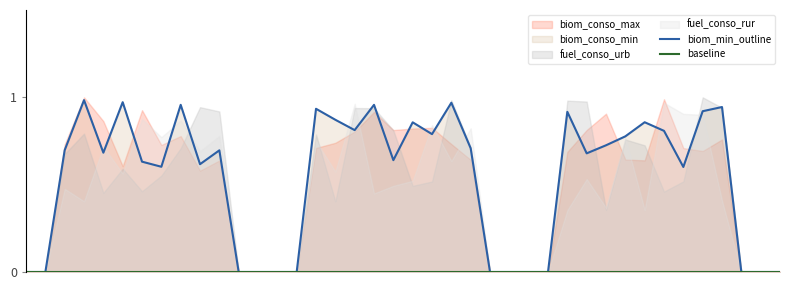

What is the value of the biom_min_outline point at the 32nd from the left?

0.8